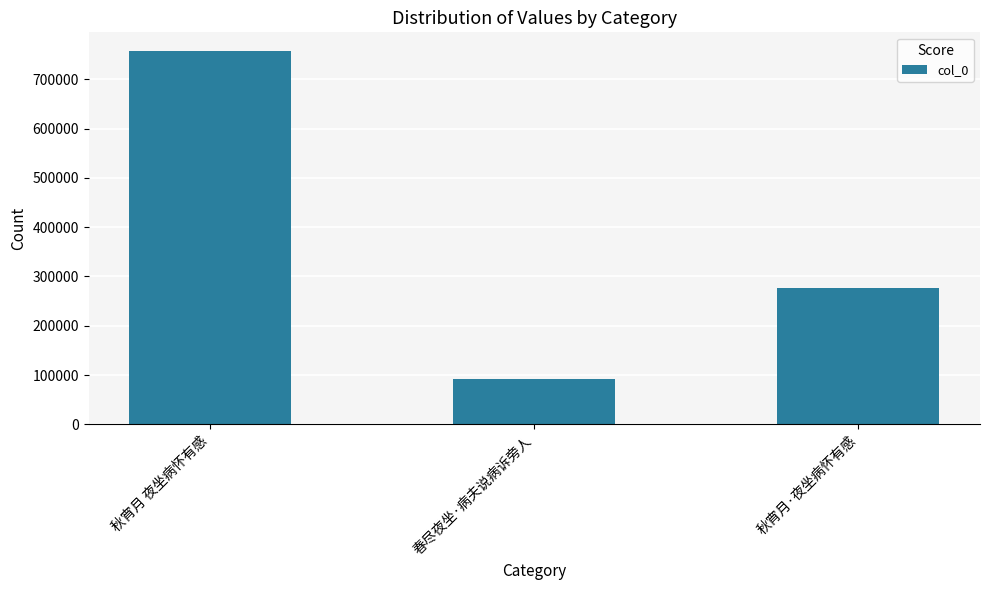

What is the label of the 2nd bar from the right?

春尽夜坐·病夫说病诉旁人